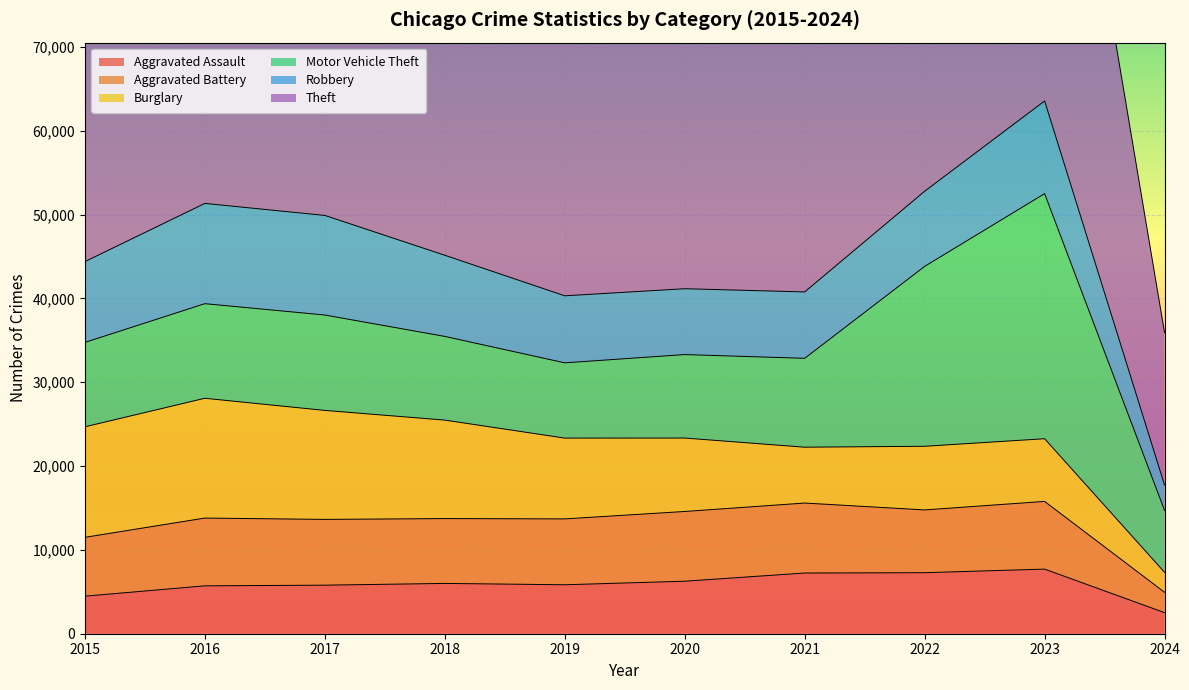

The Aggravated Assault series shows 1814 at 2019. True or false?

False